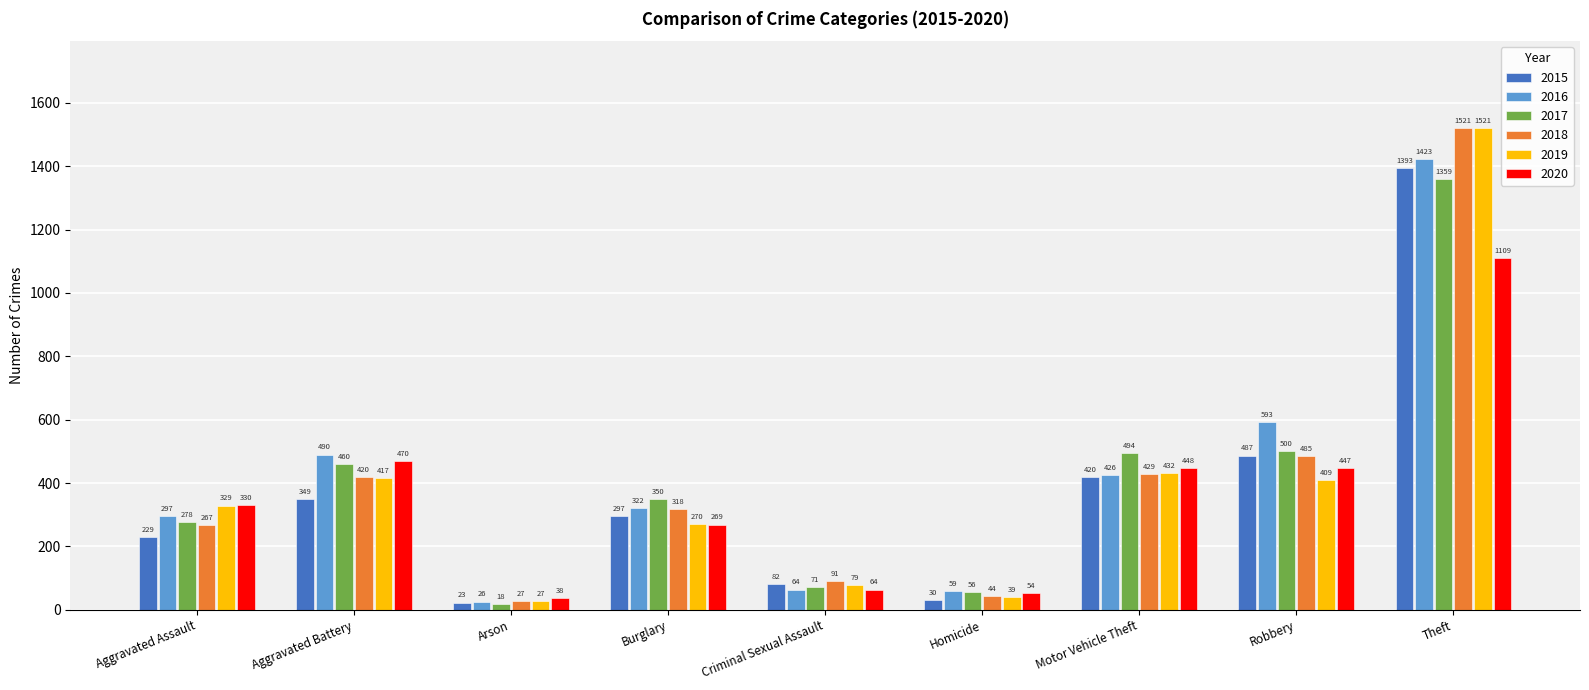

Rank the categories by 2017 value from lowest to highest.

Arson, Homicide, Criminal Sexual Assault, Aggravated Assault, Burglary, Aggravated Battery, Motor Vehicle Theft, Robbery, Theft